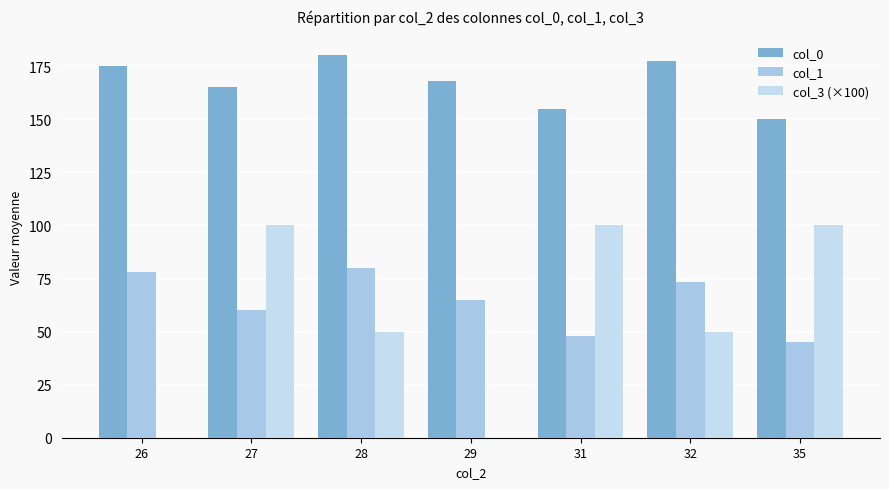

List the labels in order of col_0 value, smallest first.

35, 31, 27, 29, 26, 32, 28